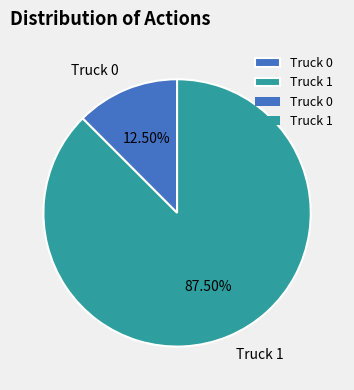

What is the smallest slice in the pie chart?

Truck 0